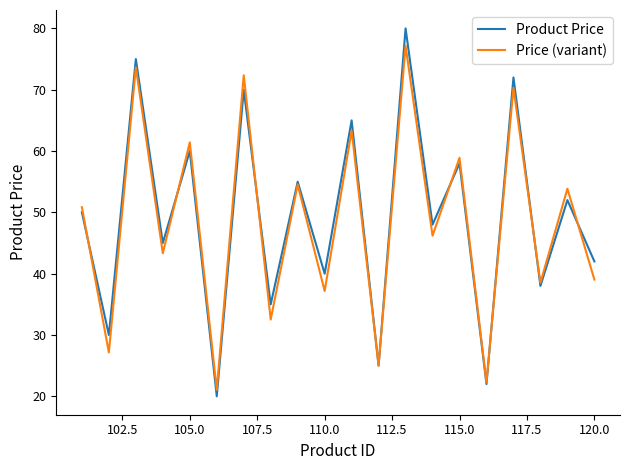

Count the number of data series in this chart.

2